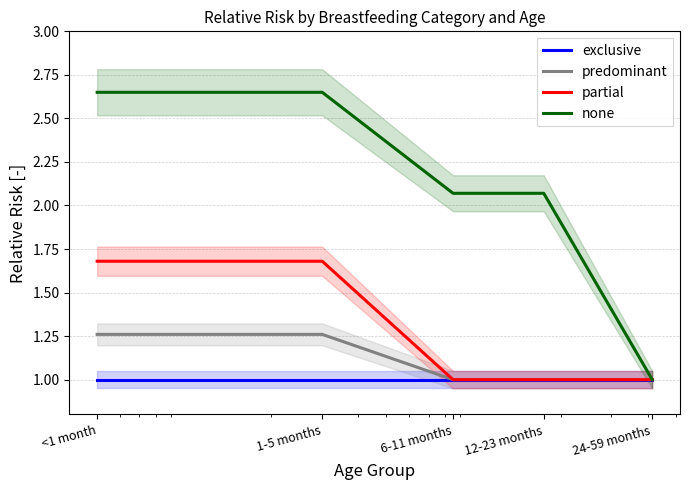

True or false: predominant and none cross at least once.

False